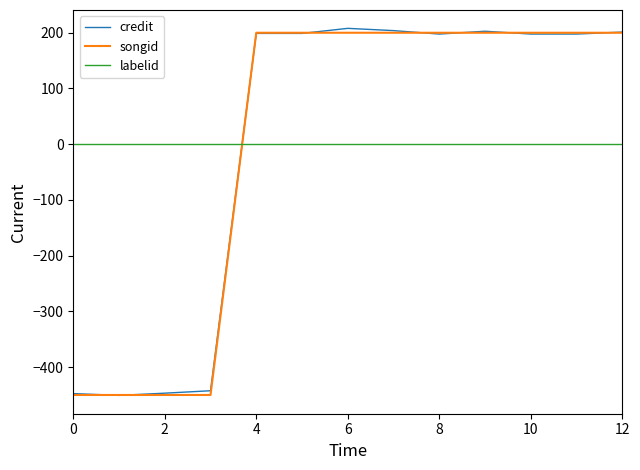

What is the difference between the maximum and second lowest values in the credit series?

655.4